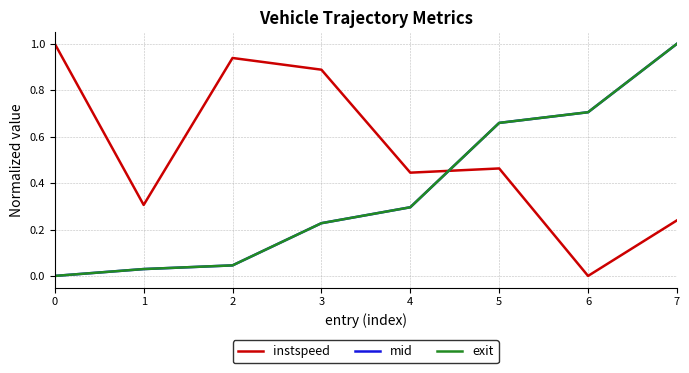

How many lines are shown in the chart?

3